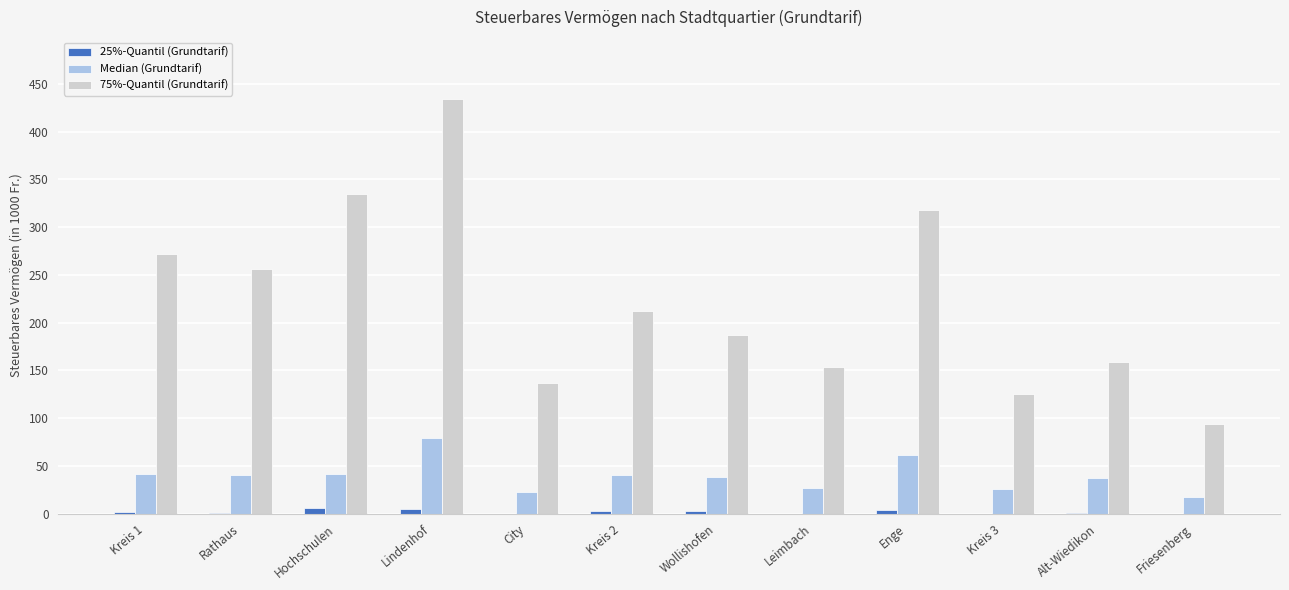

Is it true that Median (Grundtarif) equals 37.0 at Alt-Wiedikon?

True